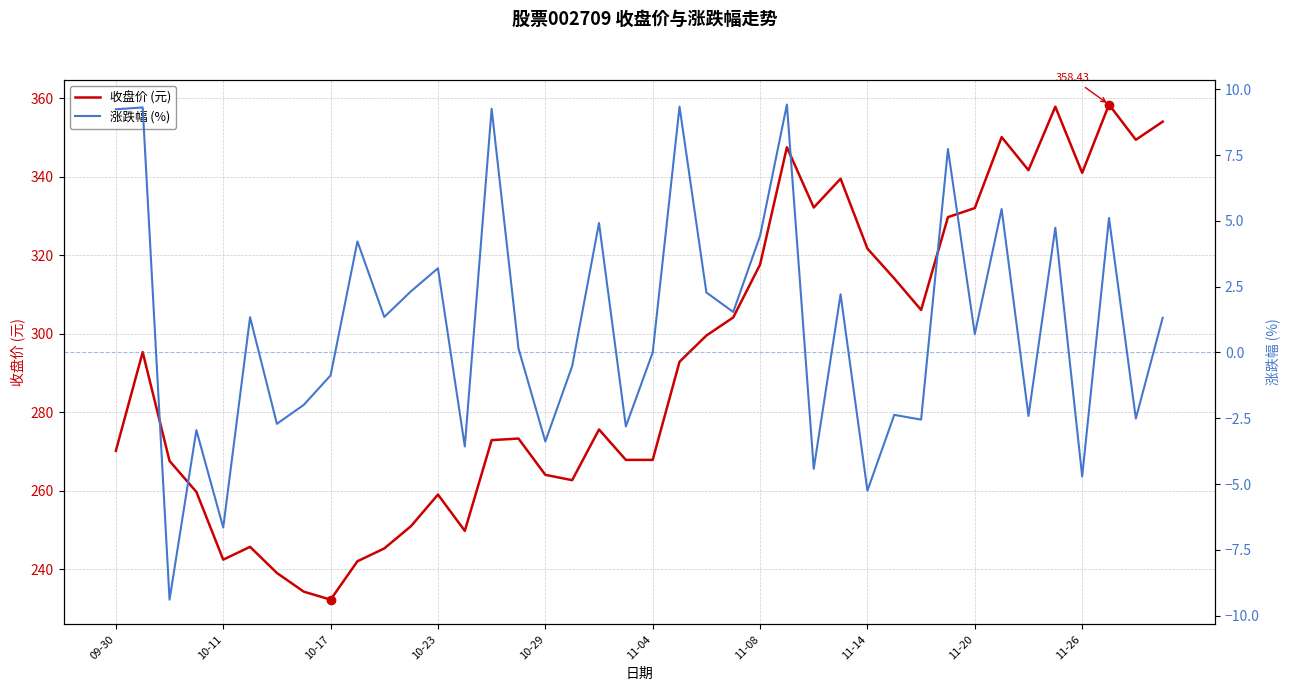

Reading left to right, transcribe all the data shown in this chart.

收盘价 (元): 270.2	295.3	267.6	259.7	242.4	245.7	239.0	234.3	232.2	242.0	245.3	251.0	259.0	249.8	272.9	273.3	264.0	262.7	275.6	267.9	267.9	292.9	299.5	304.2	317.6	347.6	332.2	339.5	321.7	314.1	306.1	329.7	332.0	350.1	341.7	357.9	341.0	358.4	349.4	354.1
涨跌幅 (%): 9.2	9.3	-9.4	-3.0	-6.7	1.3	-2.7	-2.0	-0.9	4.2	1.4	2.3	3.2	-3.6	9.3	0.1	-3.4	-0.5	4.9	-2.8	0.0	9.3	2.3	1.5	4.4	9.4	-4.4	2.2	-5.2	-2.4	-2.5	7.7	0.7	5.5	-2.4	4.7	-4.7	5.1	-2.5	1.3